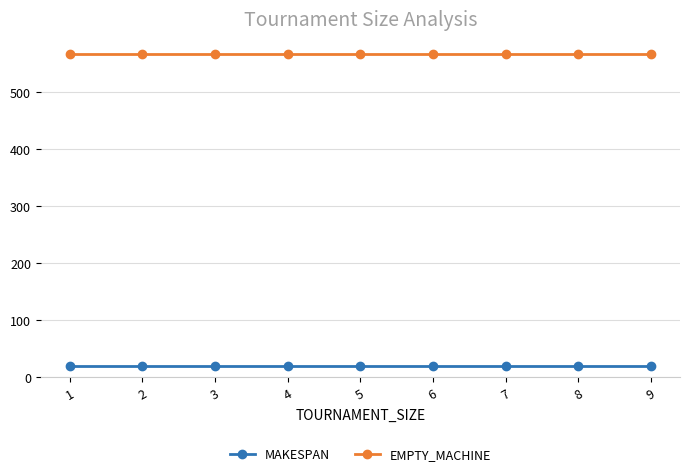

True or false: EMPTY_MACHINE and MAKESPAN intersect in this chart.

False